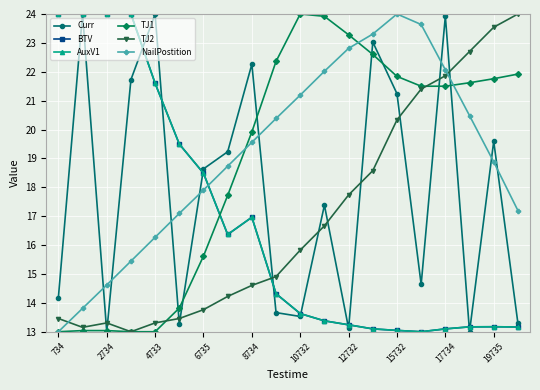

Is this an area chart (filled region under the line)?

No